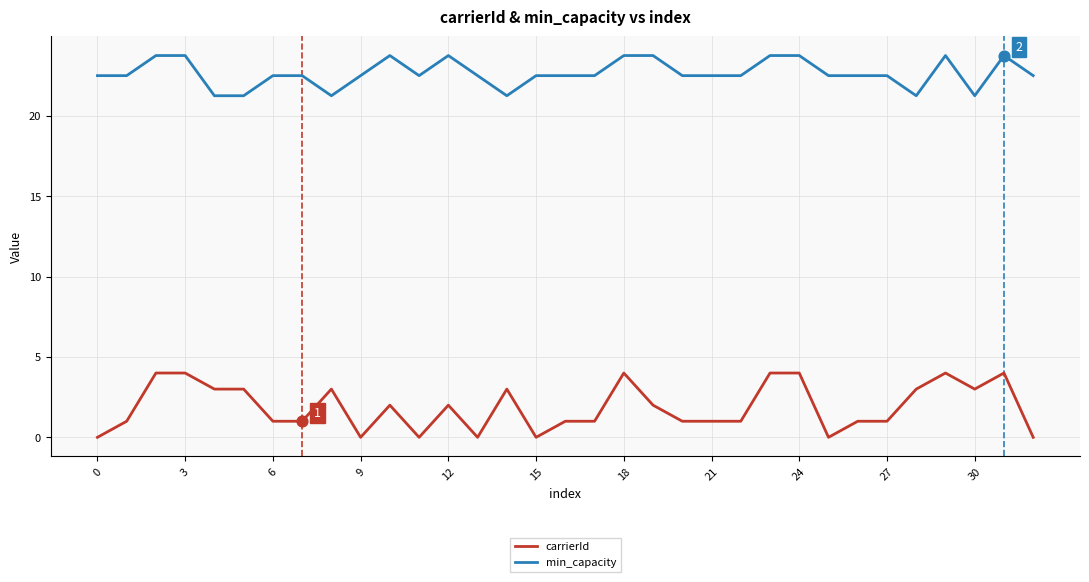

True or false: carrierId and min_capacity cross at least once.

False